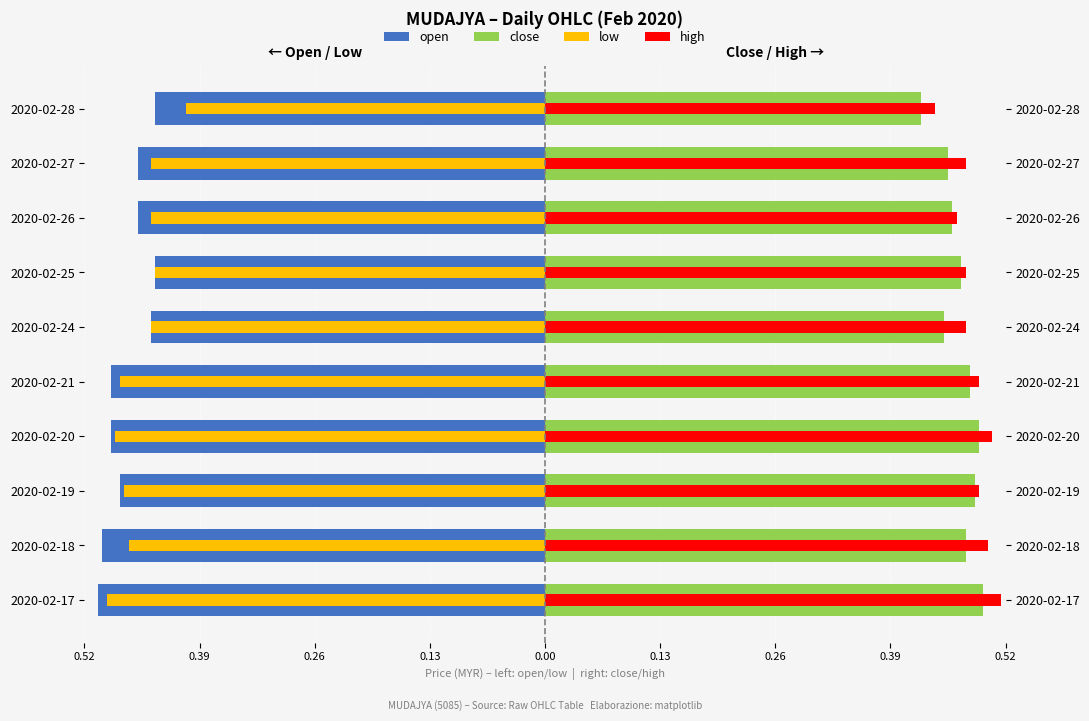

What is the value of the low bar at the 2nd from the left?

-0.5